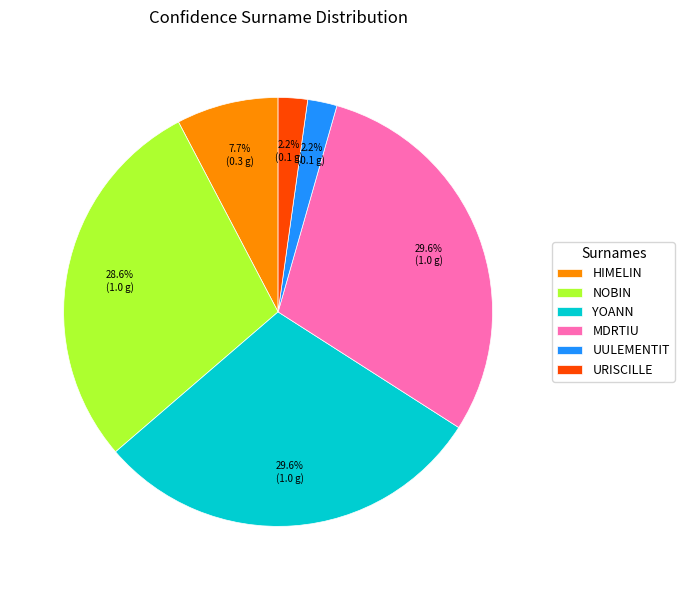

To the nearest percent, what is the average slice percentage?

17%